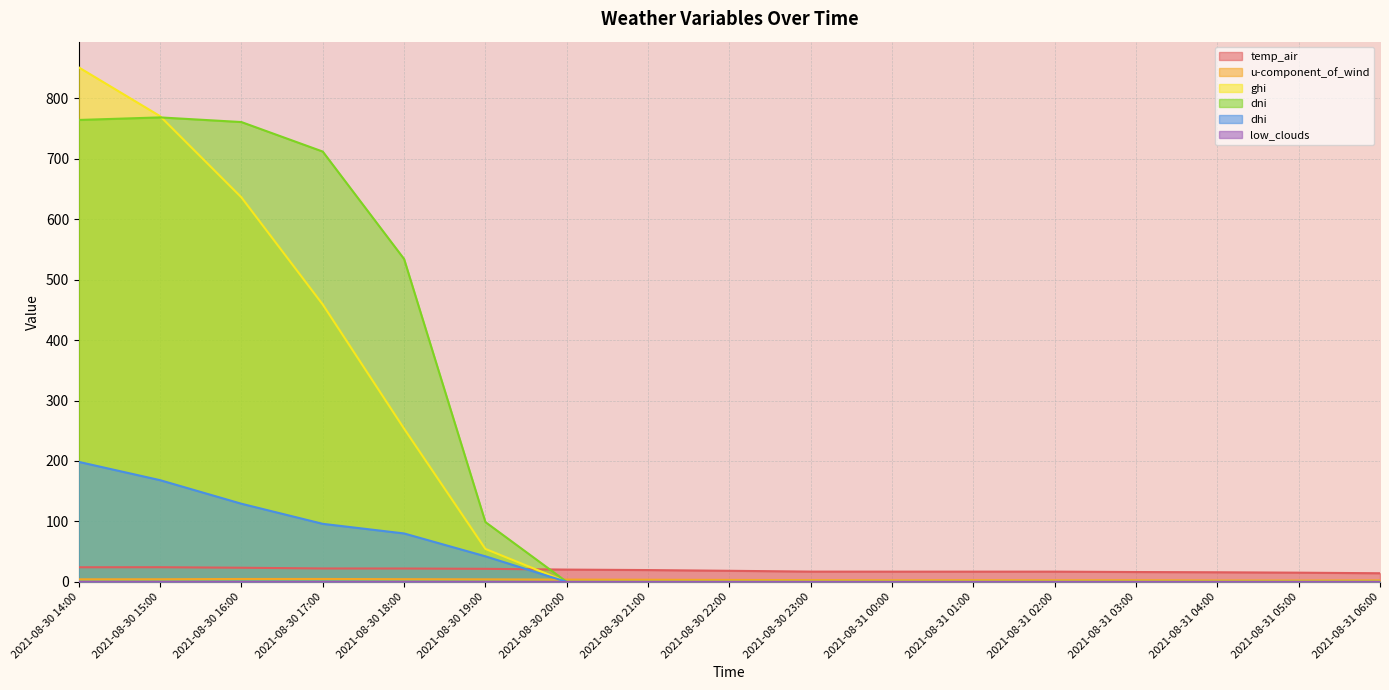

Reading left to right, what are all the values shown in this chart?

temp_air: 2021-08-30 14:00=24.2	2021-08-30 15:00=24.2	2021-08-30 16:00=23.4	2021-08-30 17:00=22.2	2021-08-30 18:00=22.1	2021-08-30 19:00=21.6	2021-08-30 20:00=20.3	2021-08-30 21:00=19.5	2021-08-30 22:00=18.3	2021-08-30 23:00=17.0	2021-08-31 00:00=16.9	2021-08-31 01:00=16.9	2021-08-31 02:00=16.9	2021-08-31 03:00=16.3	2021-08-31 04:00=15.9	2021-08-31 05:00=15.2	2021-08-31 06:00=14.3
u-component_of_wind: 2021-08-30 14:00=4.2	2021-08-30 15:00=4.3	2021-08-30 16:00=4.8	2021-08-30 17:00=4.8	2021-08-30 18:00=4.4	2021-08-30 19:00=4.2	2021-08-30 20:00=3.7	2021-08-30 21:00=3.5	2021-08-30 22:00=3.2	2021-08-30 23:00=2.9	2021-08-31 00:00=2.6	2021-08-31 01:00=2.8	2021-08-31 02:00=2.7	2021-08-31 03:00=2.7	2021-08-31 04:00=2.3	2021-08-31 05:00=2.2	2021-08-31 06:00=2.4
ghi: 2021-08-30 14:00=851.2	2021-08-30 15:00=770.5	2021-08-30 16:00=636.1	2021-08-30 17:00=458.9	2021-08-30 18:00=253.5	2021-08-30 19:00=54.5	2021-08-30 20:00=0.0	2021-08-30 21:00=0.0	2021-08-30 22:00=0.0	2021-08-30 23:00=0.0	2021-08-31 00:00=0.0	2021-08-31 01:00=0.0	2021-08-31 02:00=0.0	2021-08-31 03:00=0.0	2021-08-31 04:00=0.0	2021-08-31 05:00=0.0	2021-08-31 06:00=0.0
dni: 2021-08-30 14:00=764.2	2021-08-30 15:00=768.4	2021-08-30 16:00=760.7	2021-08-30 17:00=711.9	2021-08-30 18:00=534.2	2021-08-30 19:00=98.9	2021-08-30 20:00=0.0	2021-08-30 21:00=0.0	2021-08-30 22:00=0.0	2021-08-30 23:00=0.0	2021-08-31 00:00=0.0	2021-08-31 01:00=0.0	2021-08-31 02:00=0.0	2021-08-31 03:00=0.0	2021-08-31 04:00=0.0	2021-08-31 05:00=0.0	2021-08-31 06:00=0.0
dhi: 2021-08-30 14:00=198.5	2021-08-30 15:00=168.2	2021-08-30 16:00=129.3	2021-08-30 17:00=96.0	2021-08-30 18:00=80.1	2021-08-30 19:00=42.3	2021-08-30 20:00=0.0	2021-08-30 21:00=0.0	2021-08-30 22:00=0.0	2021-08-30 23:00=0.0	2021-08-31 00:00=0.0	2021-08-31 01:00=0.0	2021-08-31 02:00=0.0	2021-08-31 03:00=0.0	2021-08-31 04:00=0.0	2021-08-31 05:00=0.0	2021-08-31 06:00=0.0